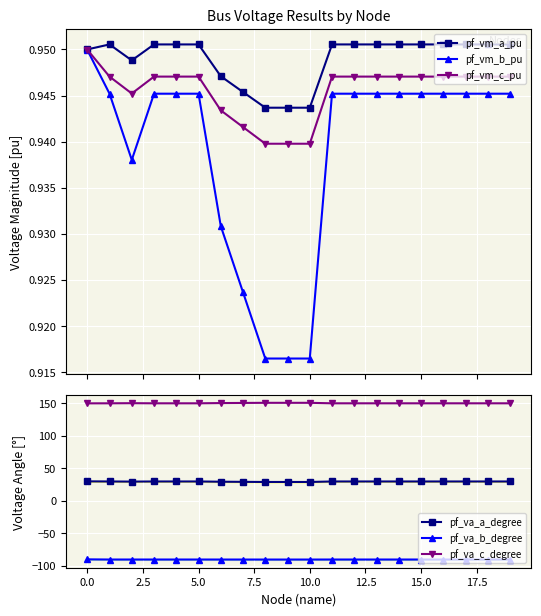

True or false: pf_vm_a_pu and pf_vm_c_pu cross at least once.

False